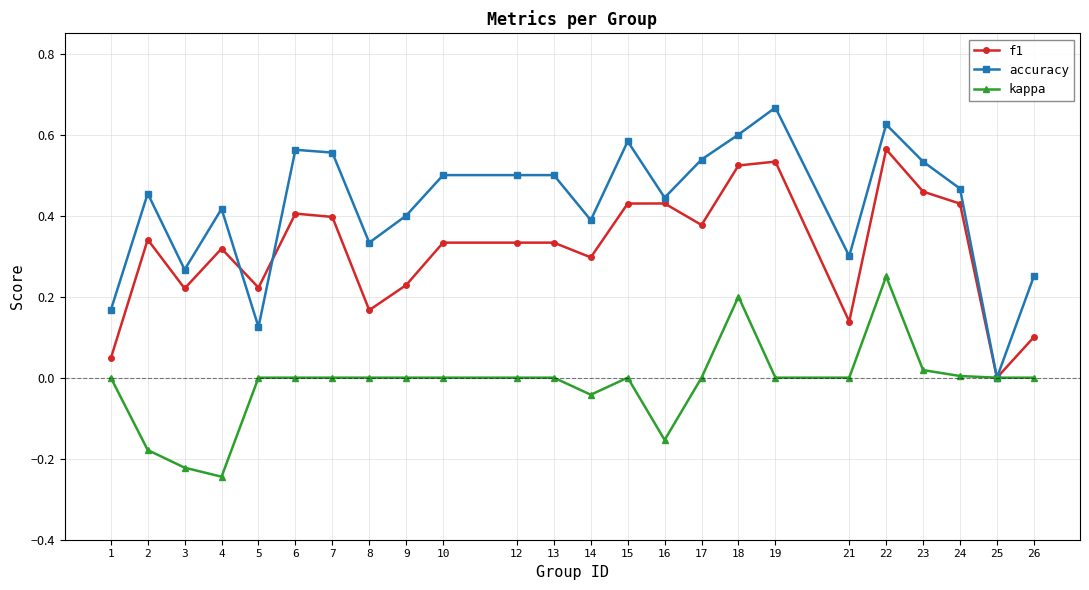

Does the chart have visible grid lines?

Yes